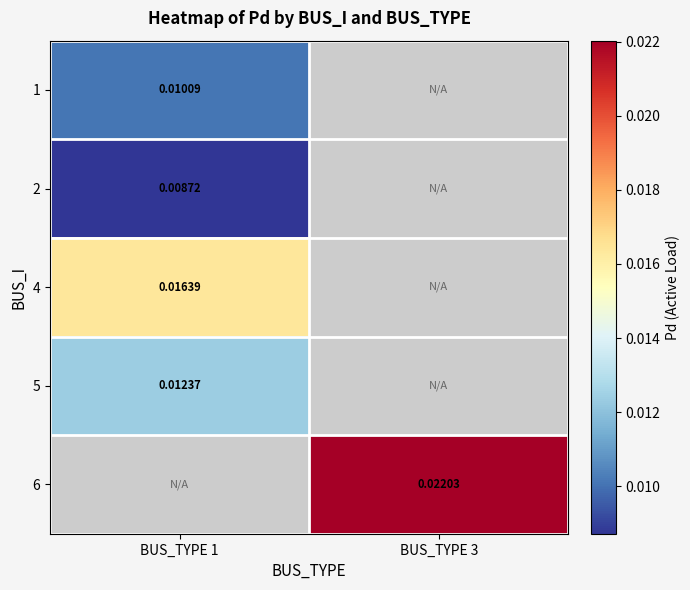

At which category does the chart reach its peak across all series?

BUS_TYPE 3